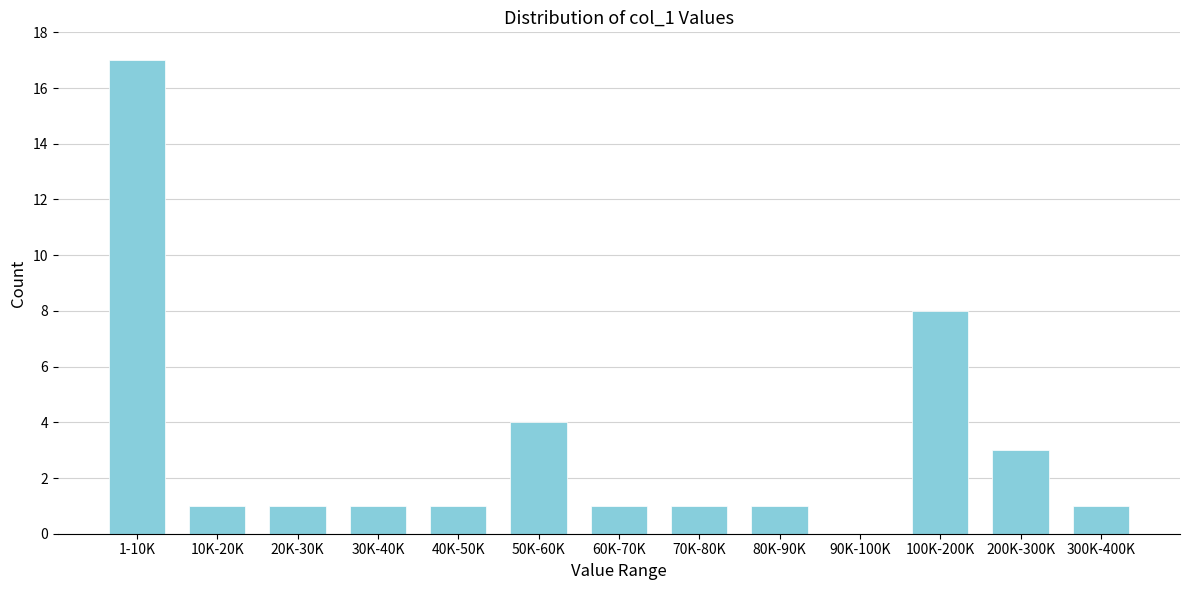

Reading left to right, list all the values displayed in this chart.

1-10K=17	10K-20K=1	20K-30K=1	30K-40K=1	40K-50K=1	50K-60K=4	60K-70K=1	70K-80K=1	80K-90K=1	90K-100K=0	100K-200K=8	200K-300K=3	300K-400K=1